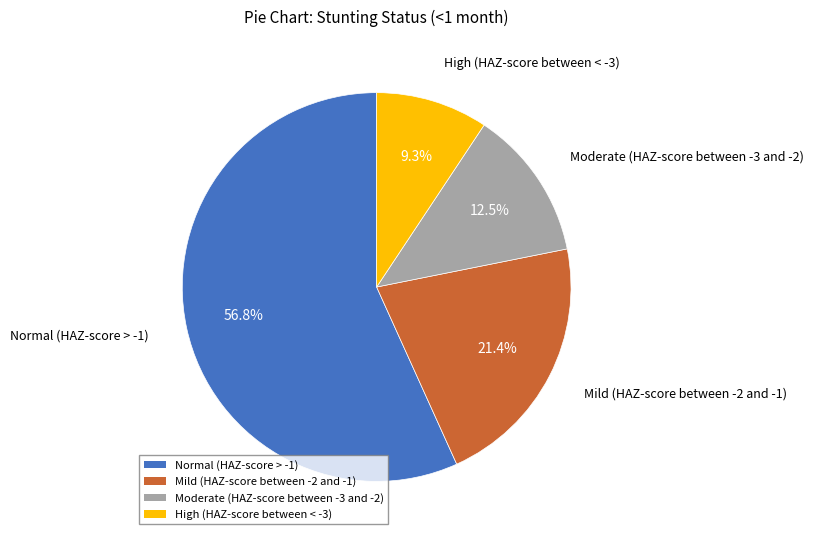

Which slice represents more than half of the pie?

Normal (HAZ-score > -1)